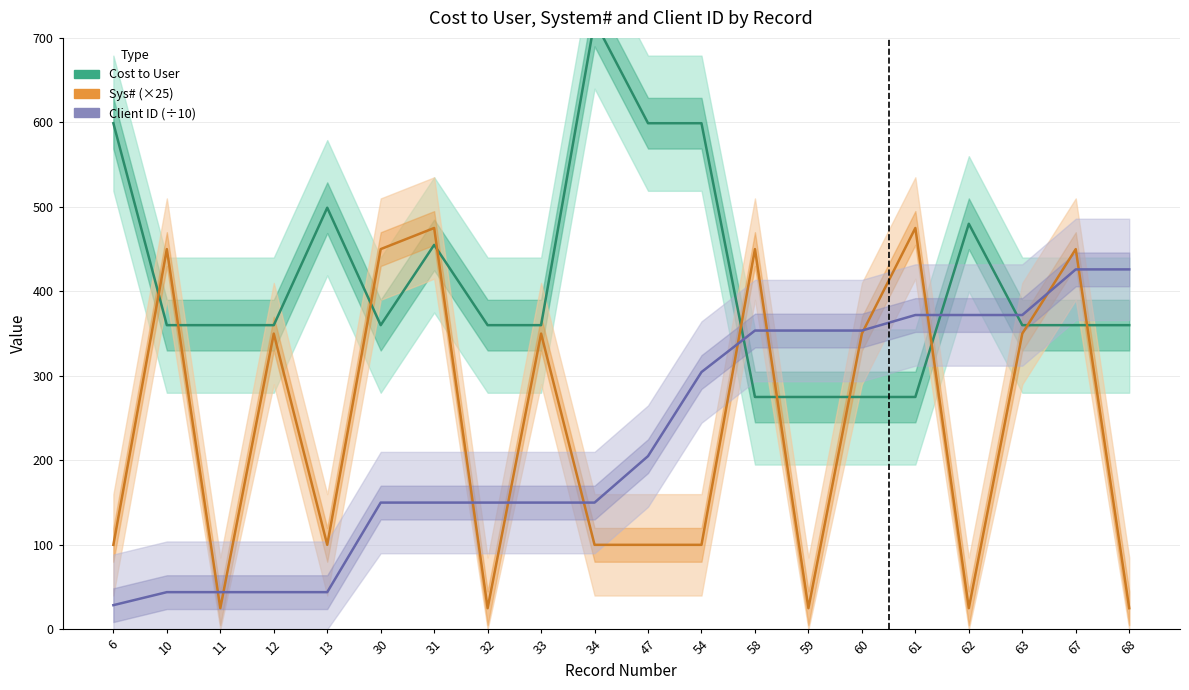

How many data points in Client ID (÷10) are less than 205?

10